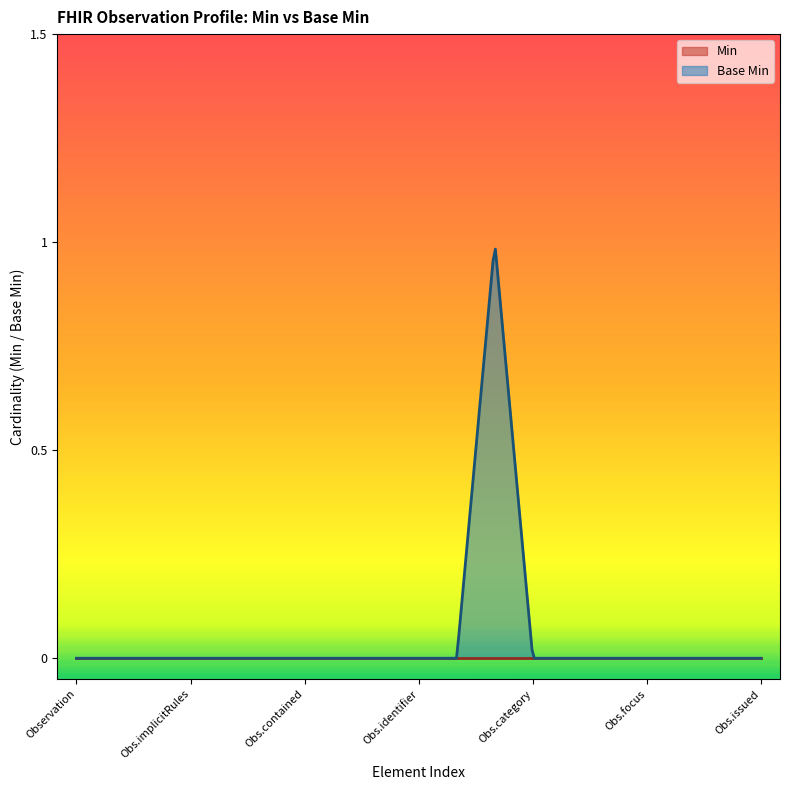

Reading left to right, extract all data points from this chart.

Min: 0	0	0	0	0	0	0	0	0	0	0	0	0	0	0	0	0	0	0
Base Min: 0	0	0	0	0	0	0	0	0	0	0	1	0	0	0	0	0	0	0